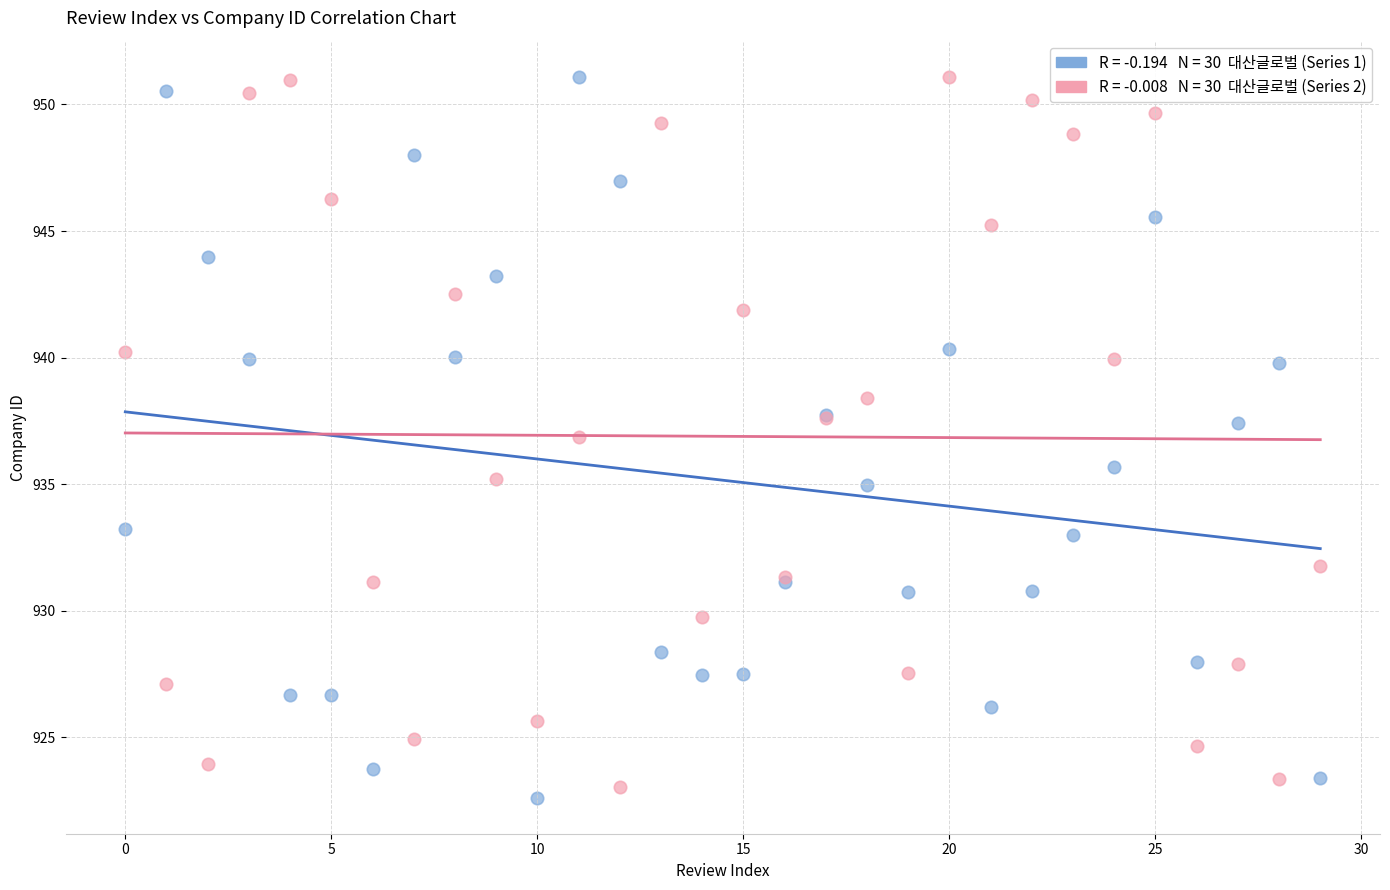

Across all series, what Y value is closest to 936?

935.7